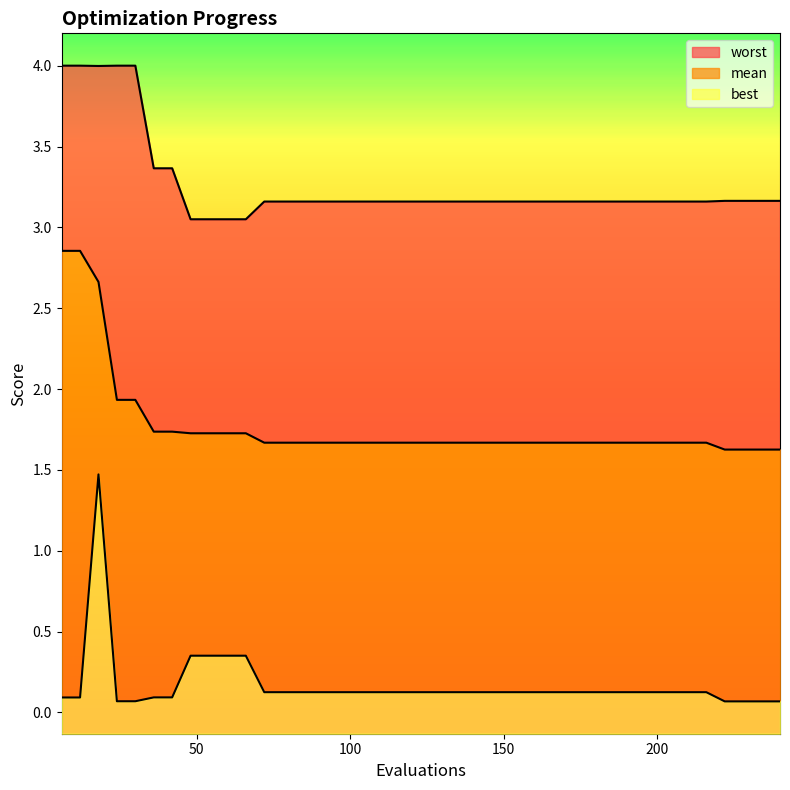

Reading left to right, transcribe all the data shown in this chart.

mean: 6=2.9	12=2.9	18=2.7	24=1.9	30=1.9	36=1.7	42=1.7	48=1.7	54=1.7	60=1.7	66=1.7	72=1.7	96=1.7	120=1.7	144=1.7	168=1.7	192=1.7	216=1.7	222=1.6	240=1.6
best: 6=0.1	12=0.1	18=1.5	24=0.1	30=0.1	36=0.1	42=0.1	48=0.4	54=0.4	60=0.4	66=0.4	72=0.1	96=0.1	120=0.1	144=0.1	168=0.1	192=0.1	216=0.1	222=0.1	240=0.1
worst: 6=4.0	12=4.0	18=4.0	24=4.0	30=4.0	36=3.4	42=3.4	48=3.0	54=3.0	60=3.0	66=3.0	72=3.2	96=3.2	120=3.2	144=3.2	168=3.2	192=3.2	216=3.2	222=3.2	240=3.2